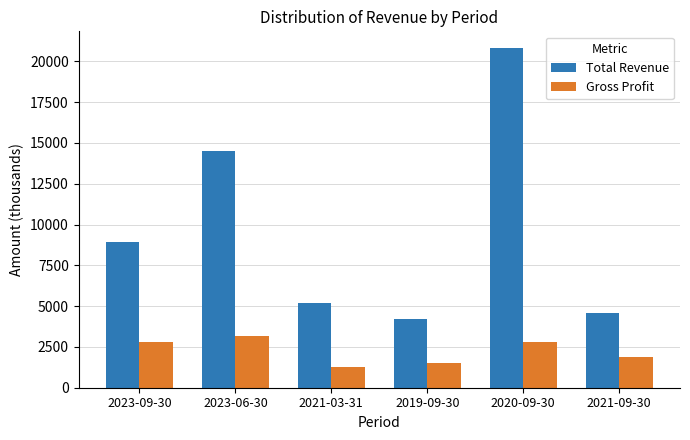

Which series has the widest spread of values?

Total Revenue